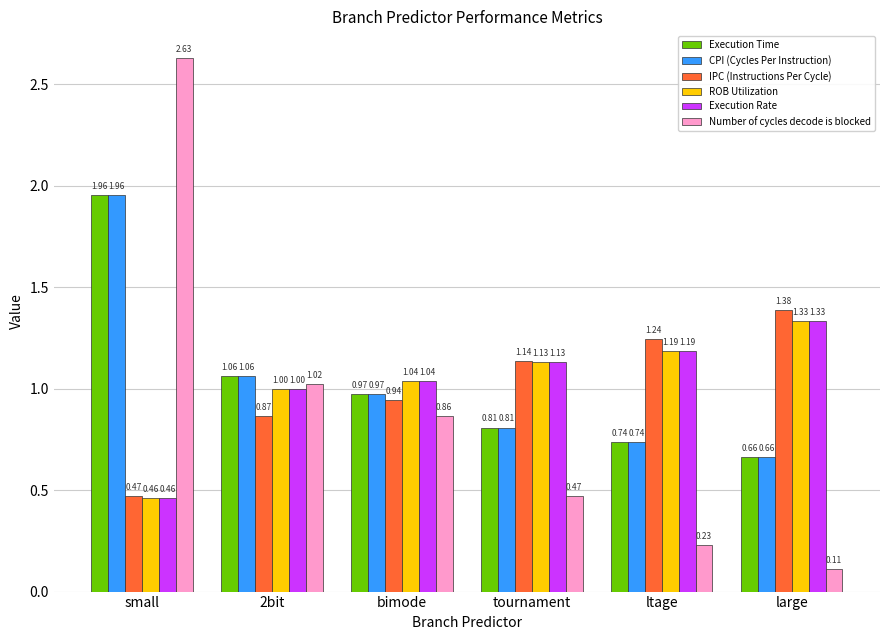

List the labels in order of Execution Time value, smallest first.

large, ltage, tournament, bimode, 2bit, small